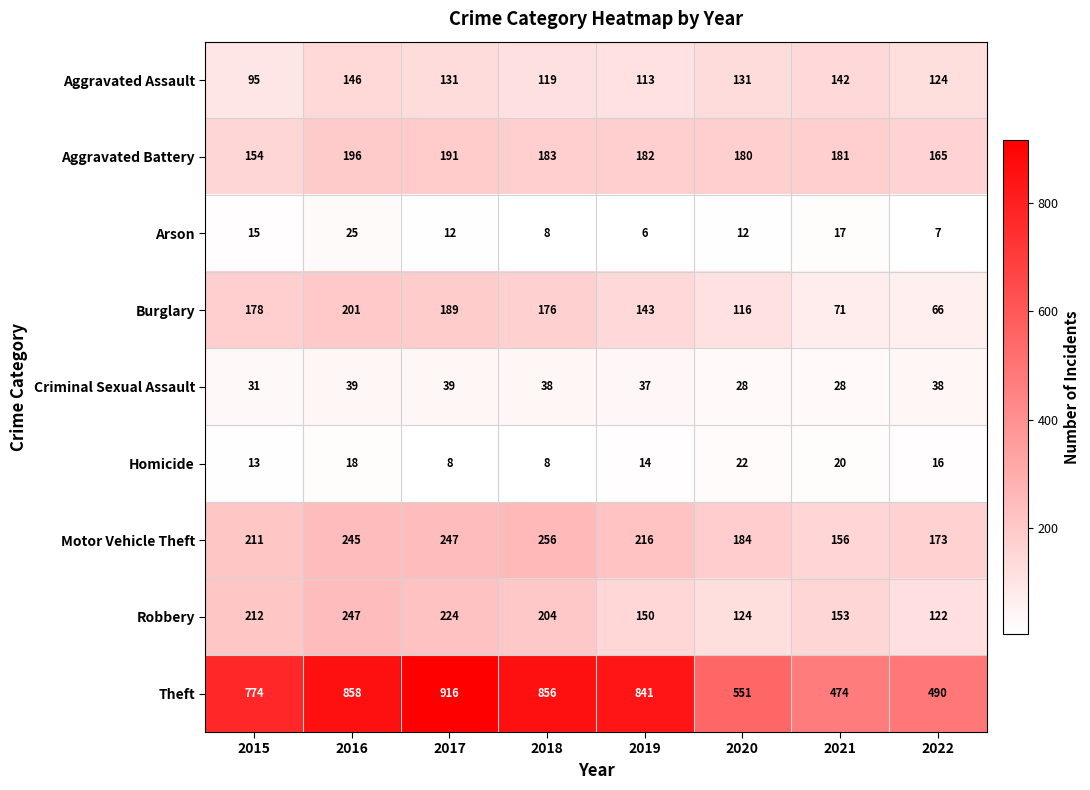

Which series has the largest total across all categories?

Theft